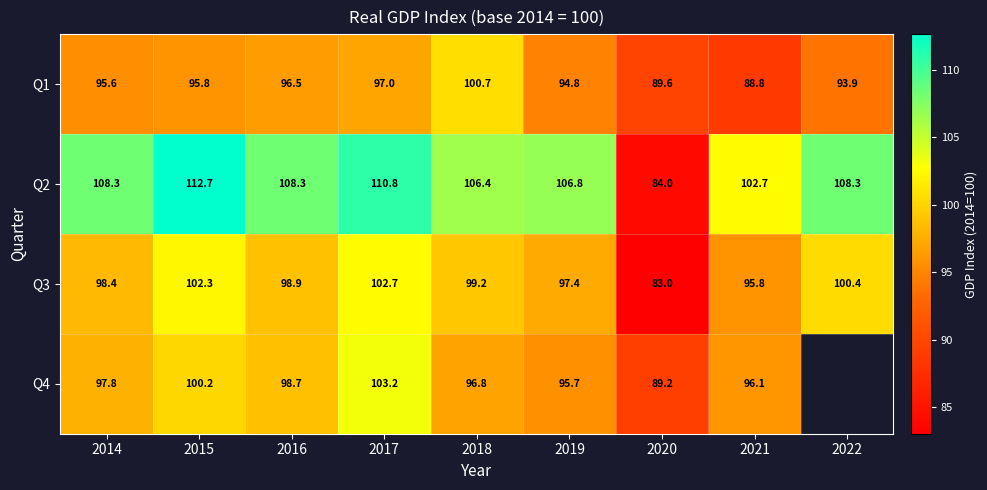

What is the greatest value displayed?

112.7